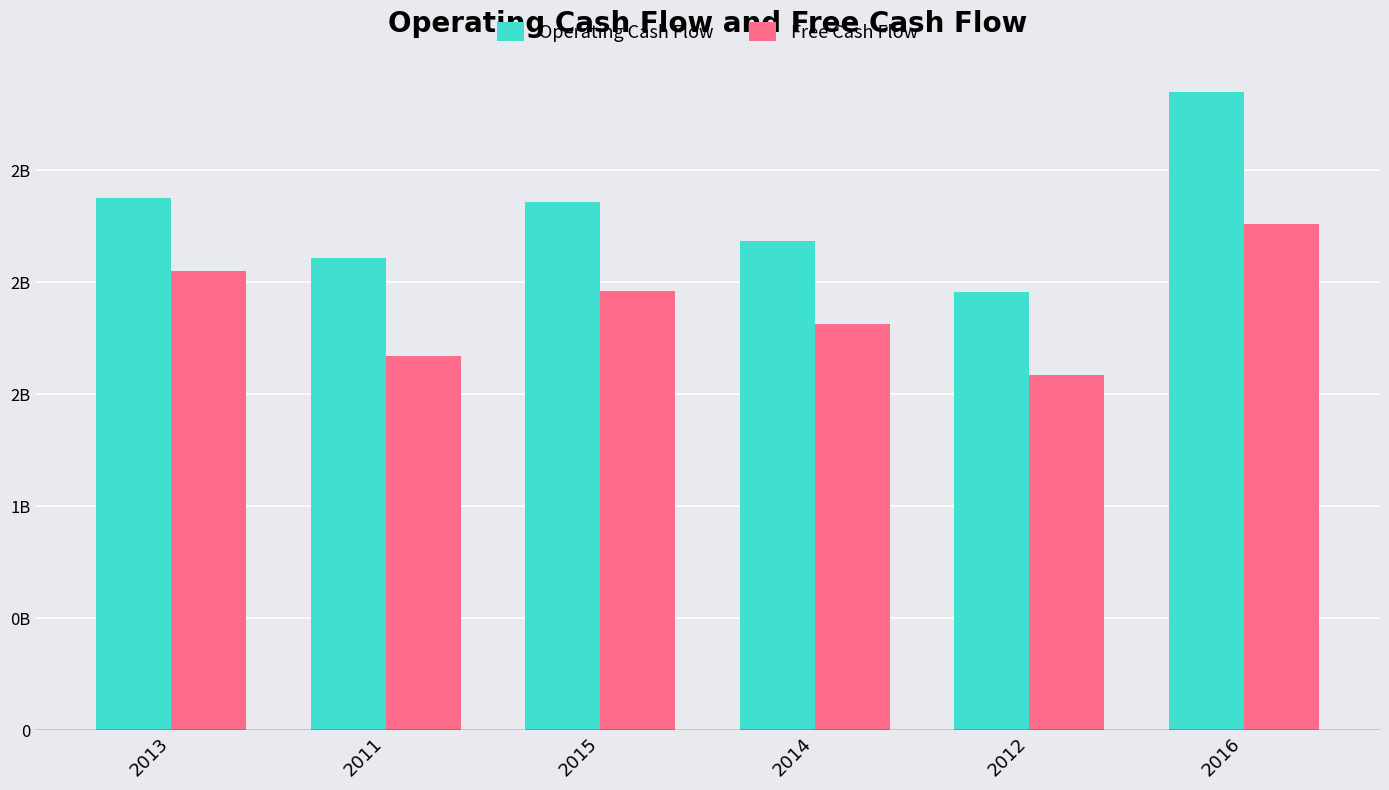

Does the chart contain stacked bars?

No